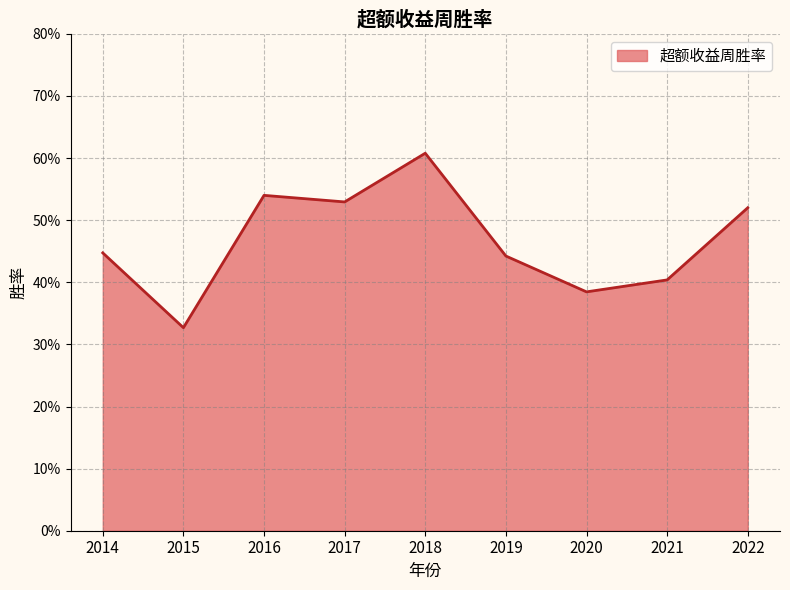

At which category does the data reach its first local valley?

2015